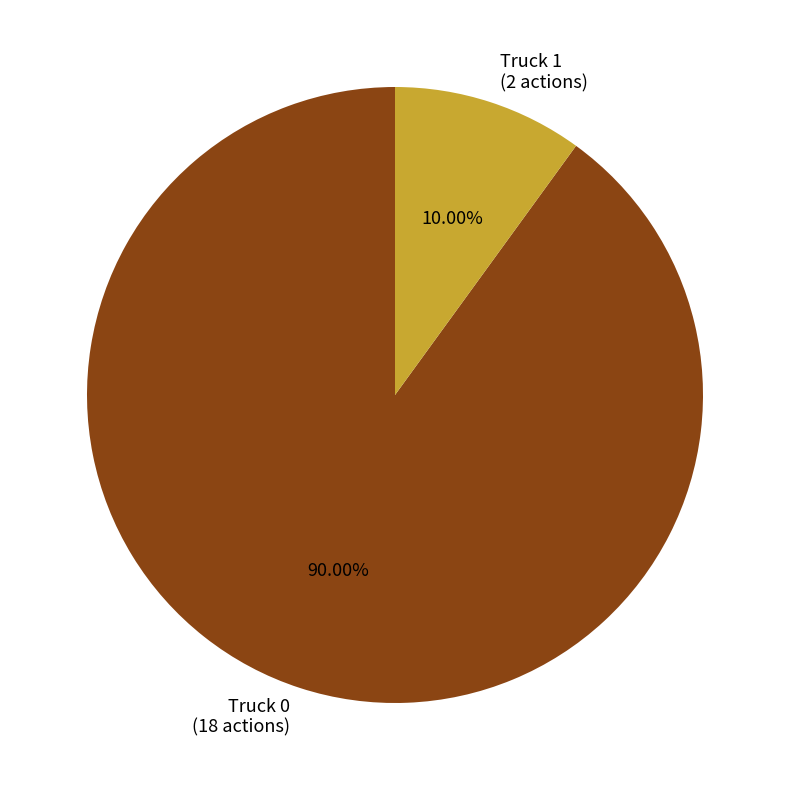

What is the largest slice in the pie chart?

Truck 0